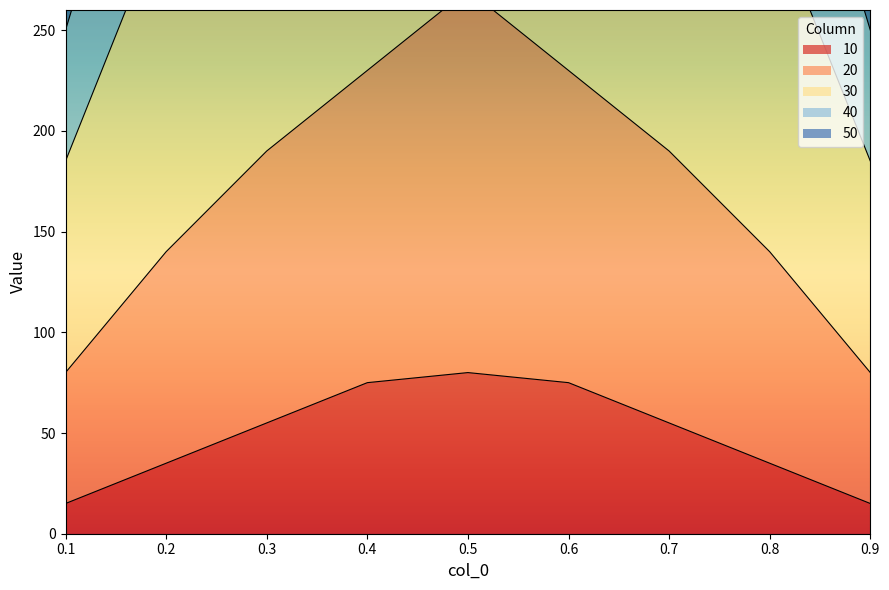

How many series are shown in this chart?

5